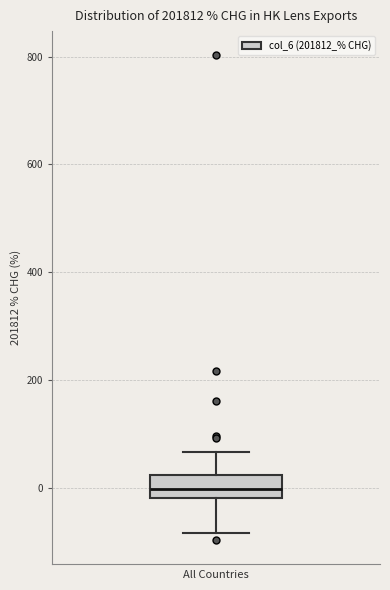

Read this box plot against the y-axis: the position of the median line, the range covered by the box, and the ends of both whiskers. The values are not printed on the chart, so give them approximately, as read against the axis.

median 0, box -20 to 20, whiskers -80 to 60